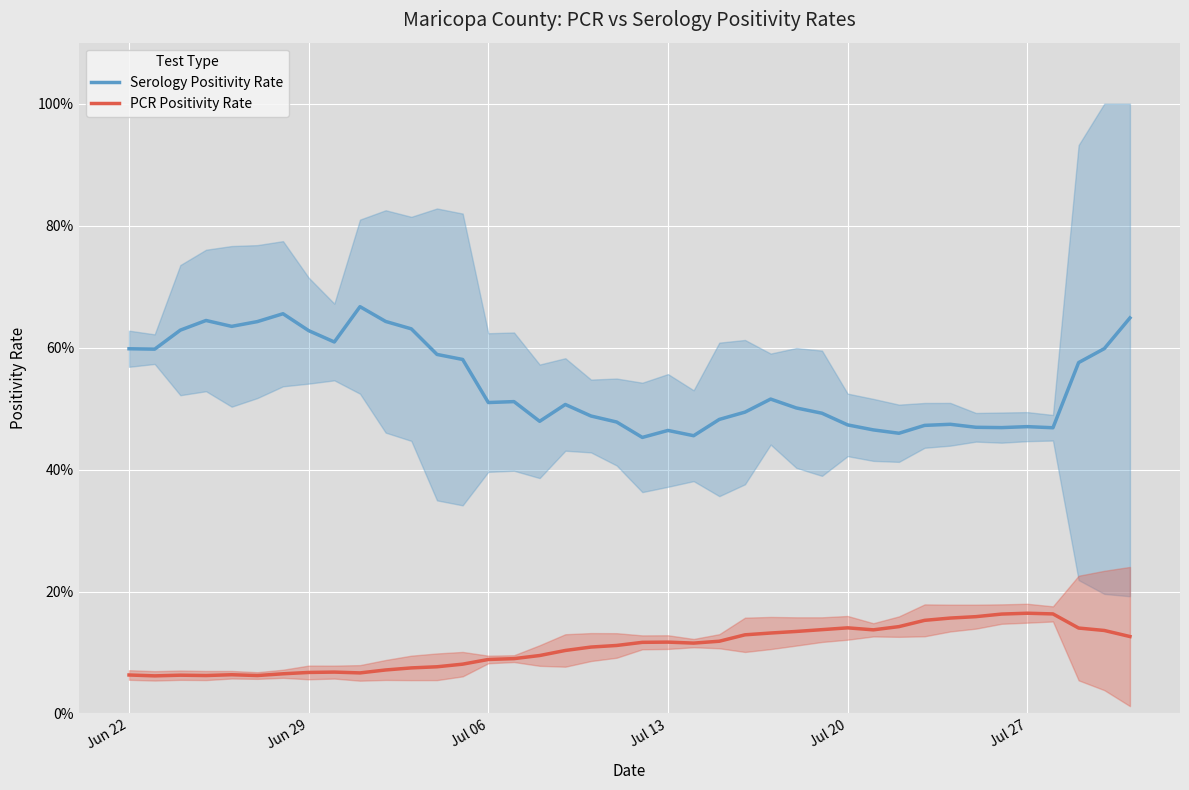

At how many categories does at least one series exceed 0?

40